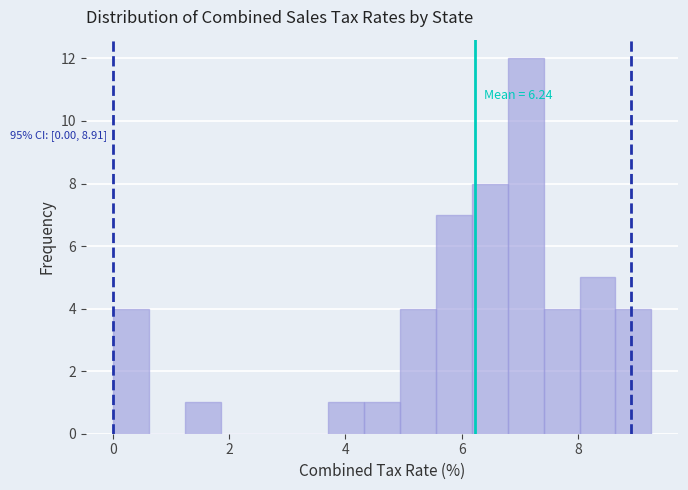

Around what value on the x-axis is the tallest bar? Give the approximate position of its centre, as read against the axis.

7.0